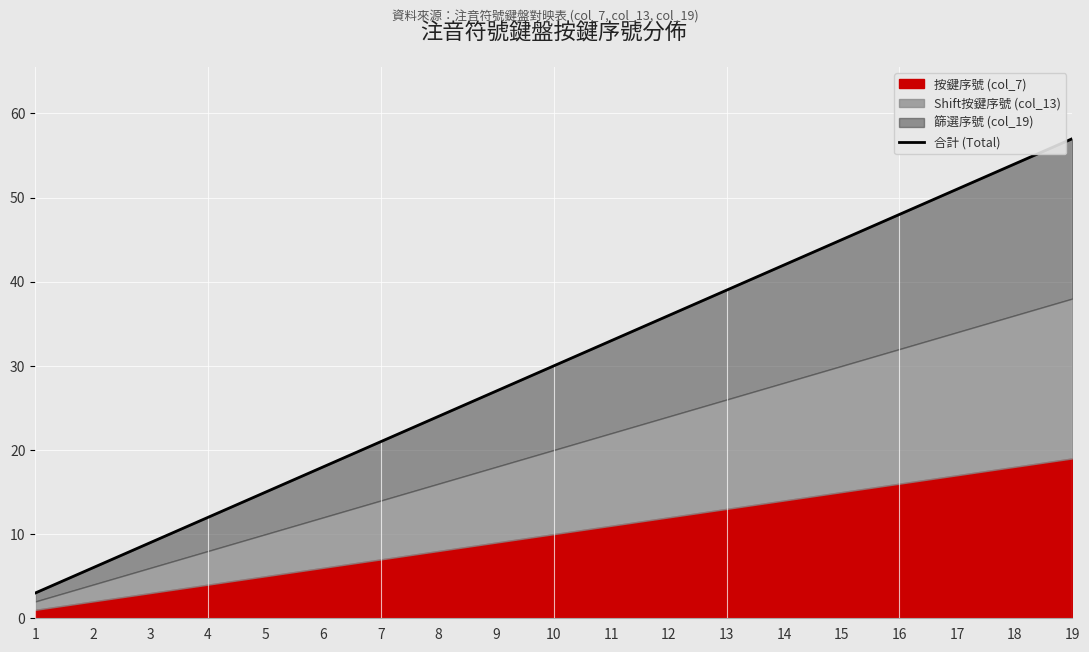

What is the sum of all values?

570